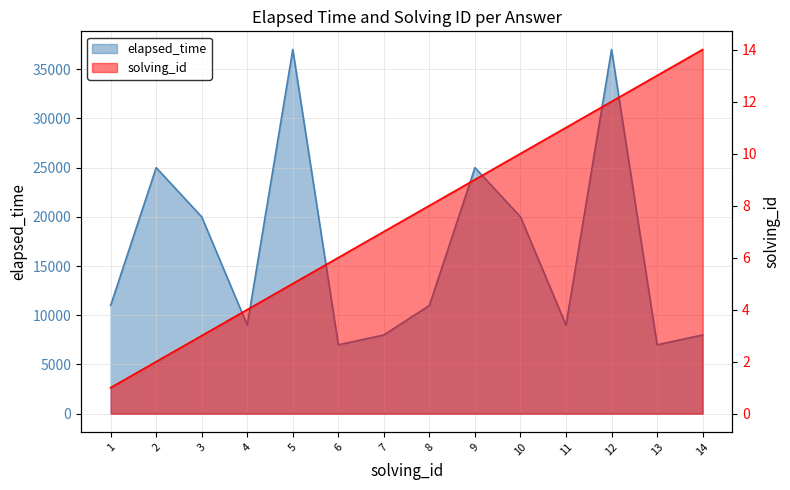

At which category is the sum across all series the highest?

12